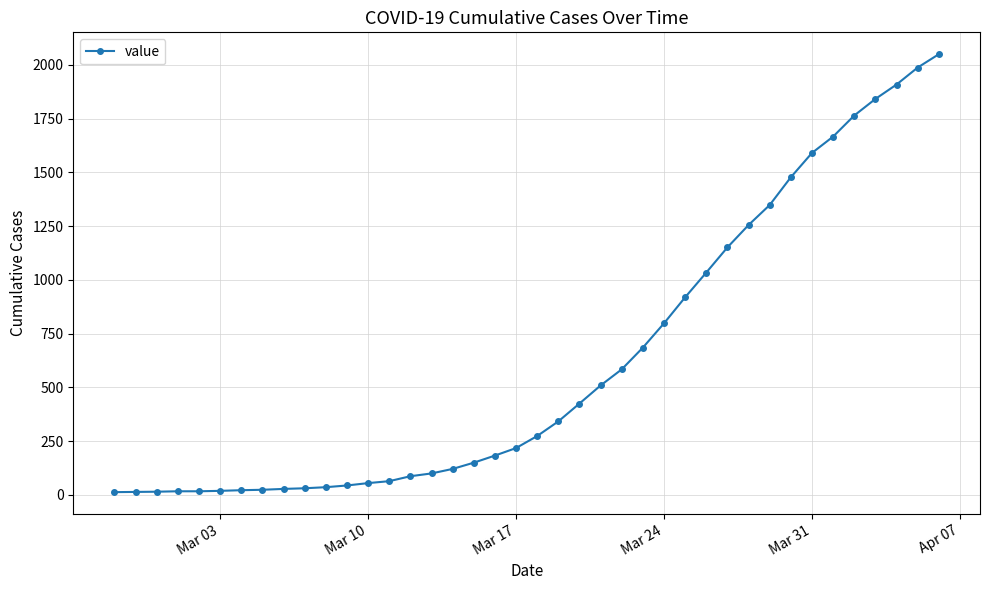

What is the average value?

622